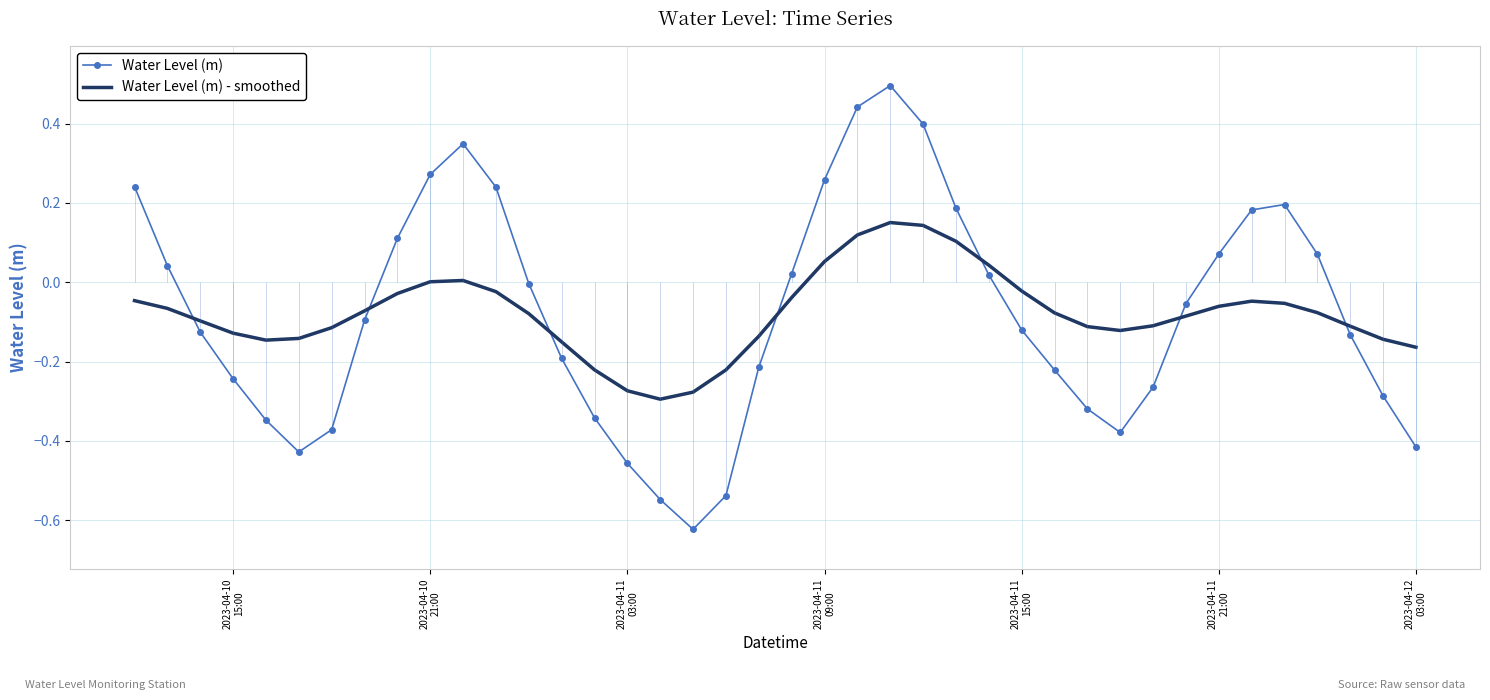

Reading left to right, transcribe all the data shown in this chart.

Water Level (m): 0.2	0.0	-0.1	-0.2	-0.3	-0.4	-0.4	-0.1	0.1	0.3	0.3	0.2	-0.0	-0.2	-0.3	-0.5	-0.5	-0.6	-0.5	-0.2	0.0	0.3	0.4	0.5	0.4	0.2	0.0	-0.1	-0.2	-0.3	-0.4	-0.3	-0.1	0.1	0.2	0.2	0.1	-0.1	-0.3	-0.4
Water Level (m) - smoothed: -0.0	-0.1	-0.1	-0.1	-0.1	-0.1	-0.1	-0.1	-0.0	0.0	0.0	-0.0	-0.1	-0.2	-0.2	-0.3	-0.3	-0.3	-0.2	-0.1	-0.0	0.1	0.1	0.2	0.1	0.1	0.0	-0.0	-0.1	-0.1	-0.1	-0.1	-0.1	-0.1	-0.0	-0.1	-0.1	-0.1	-0.1	-0.2